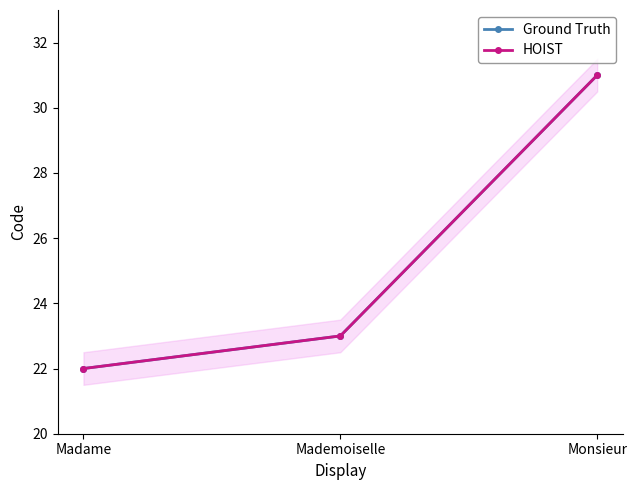

Which series has the widest spread of values?

Ground Truth